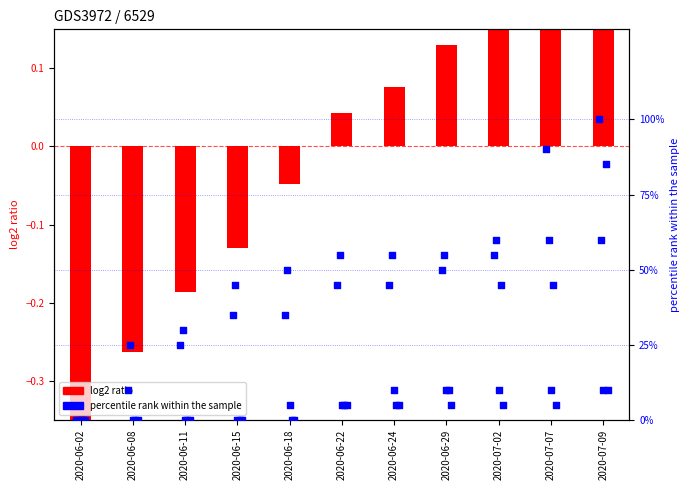

Is the value of log2 ratio at 2020-06-11 greater than the value of BL at 2020-06-22?

No